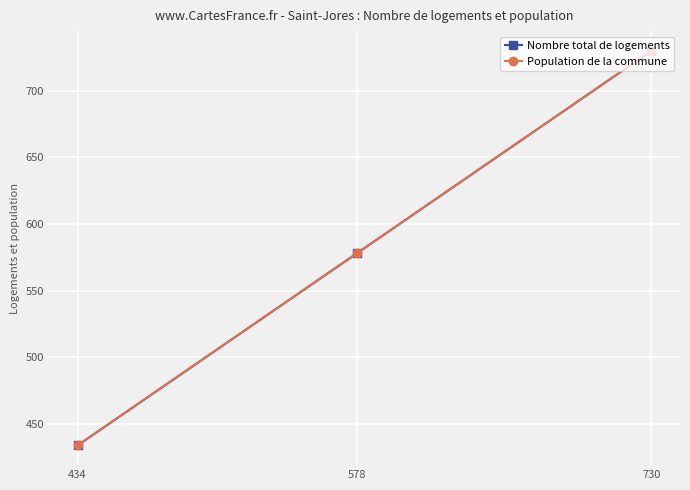

Which series has the largest range (max minus min)?

Nombre total de logements